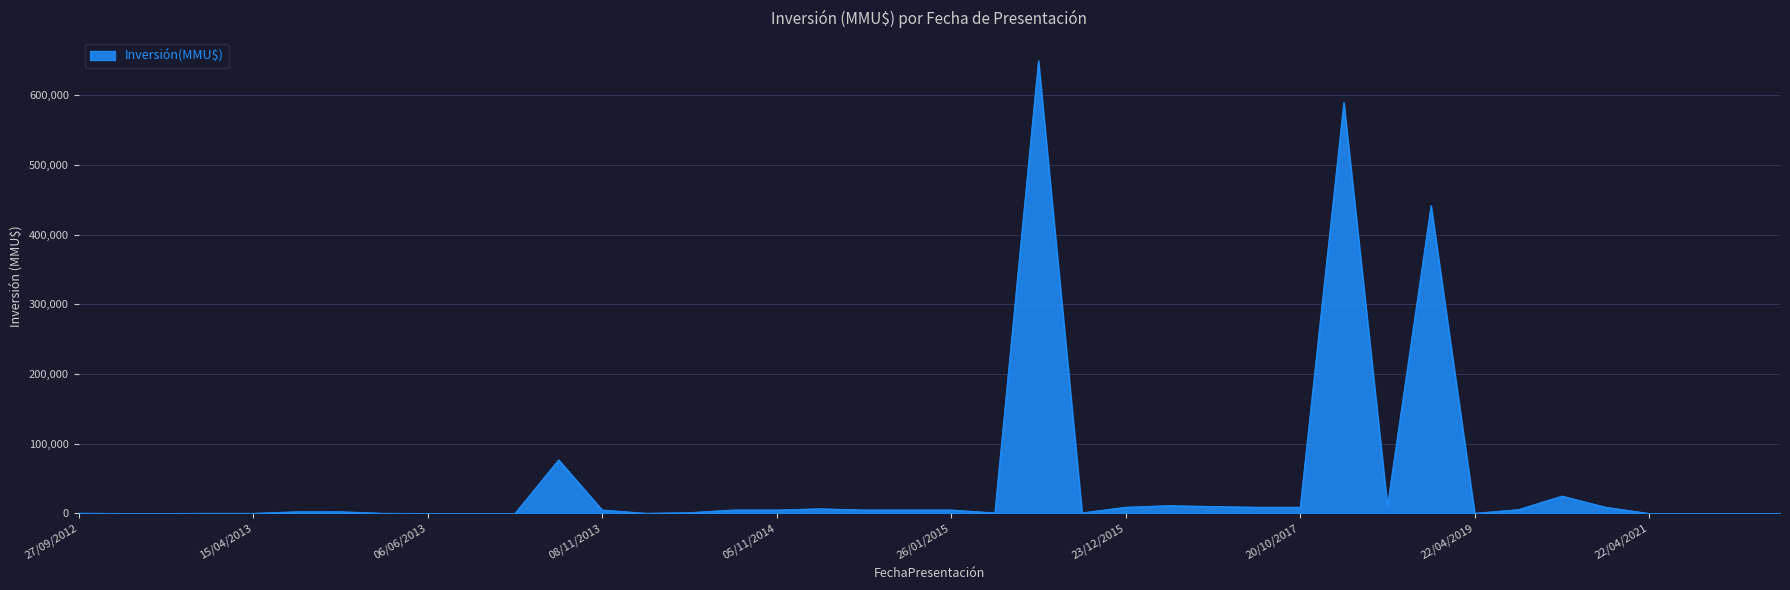

What is the maximum value shown in the chart?

650000